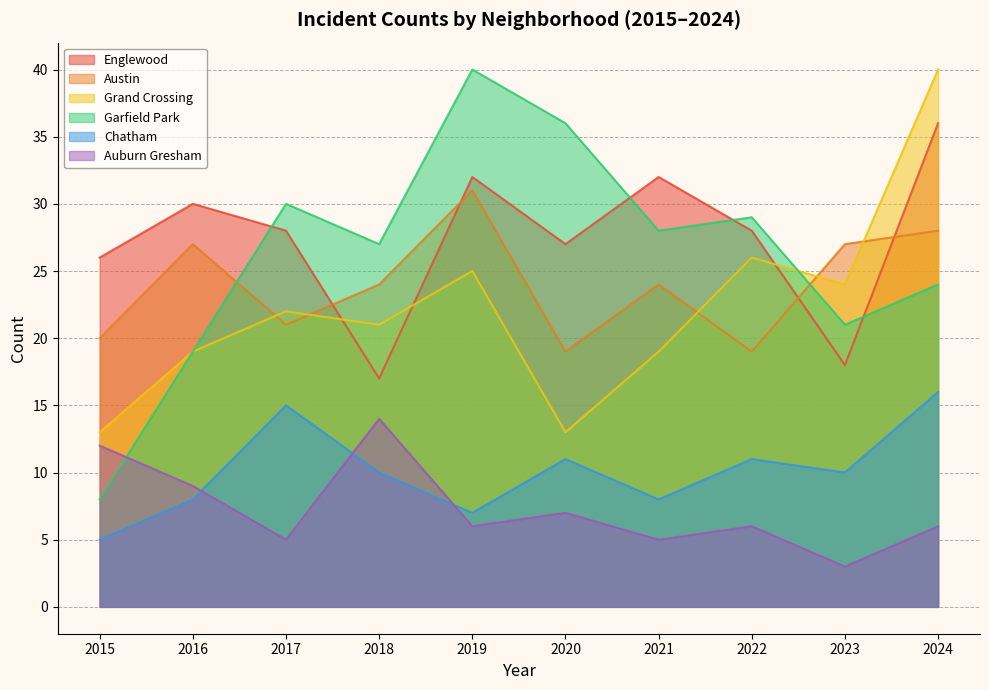

At which category does the chart reach its peak across all series?

2024